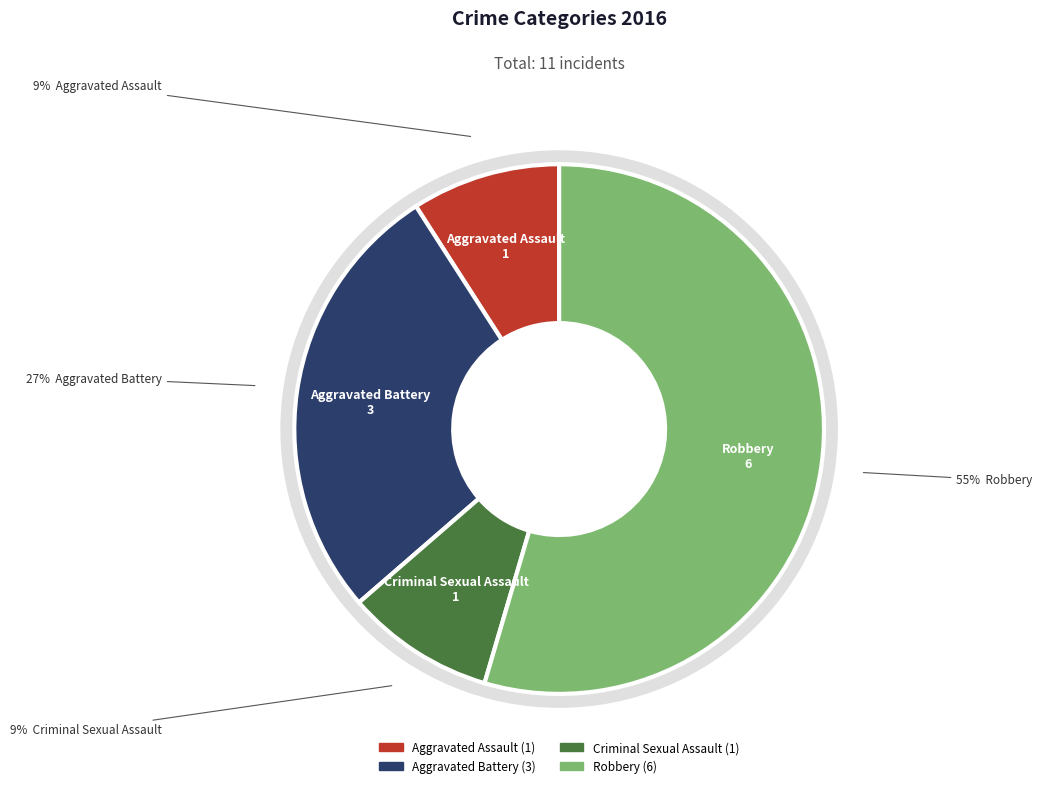

Which category has the smallest portion of the pie?

Aggravated Assault